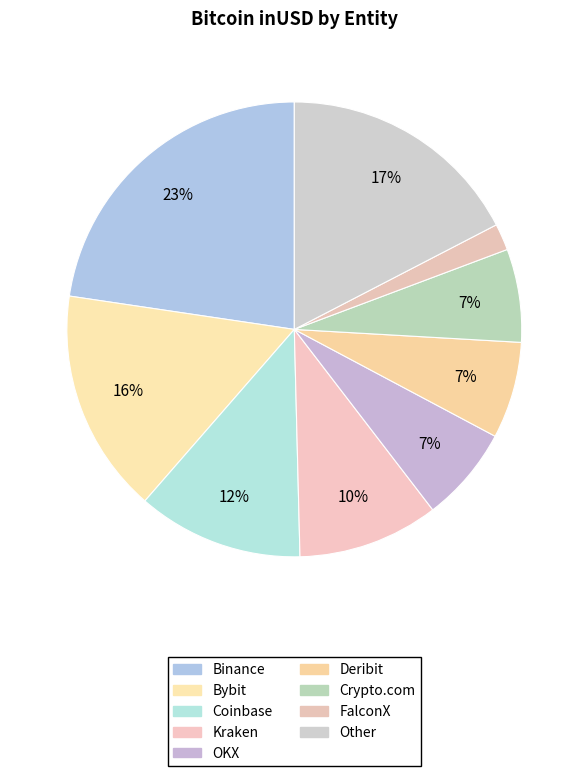

How many slices are in this pie chart?

9